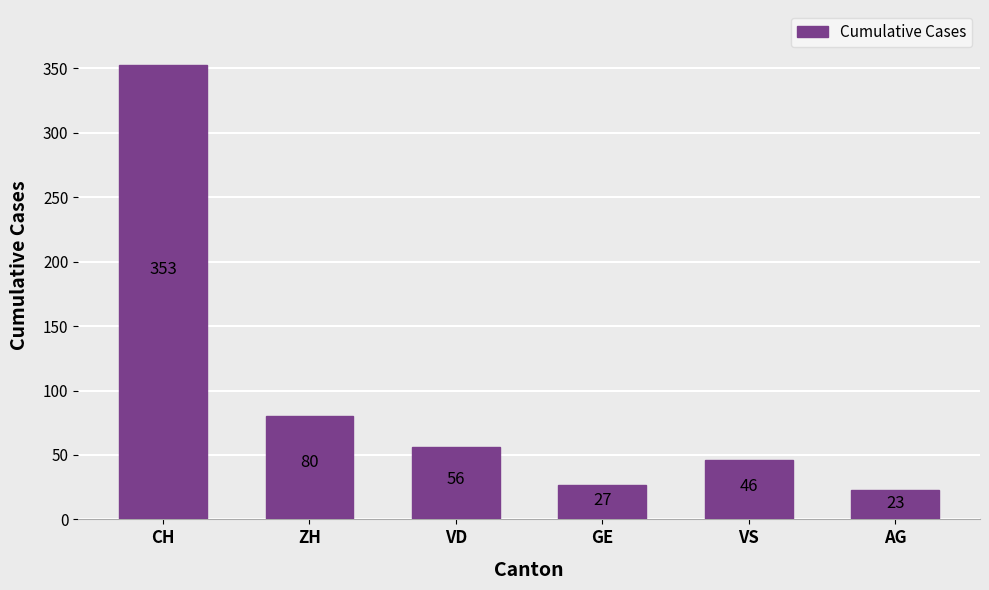

What is the label of the 5th bar from the left?

VS